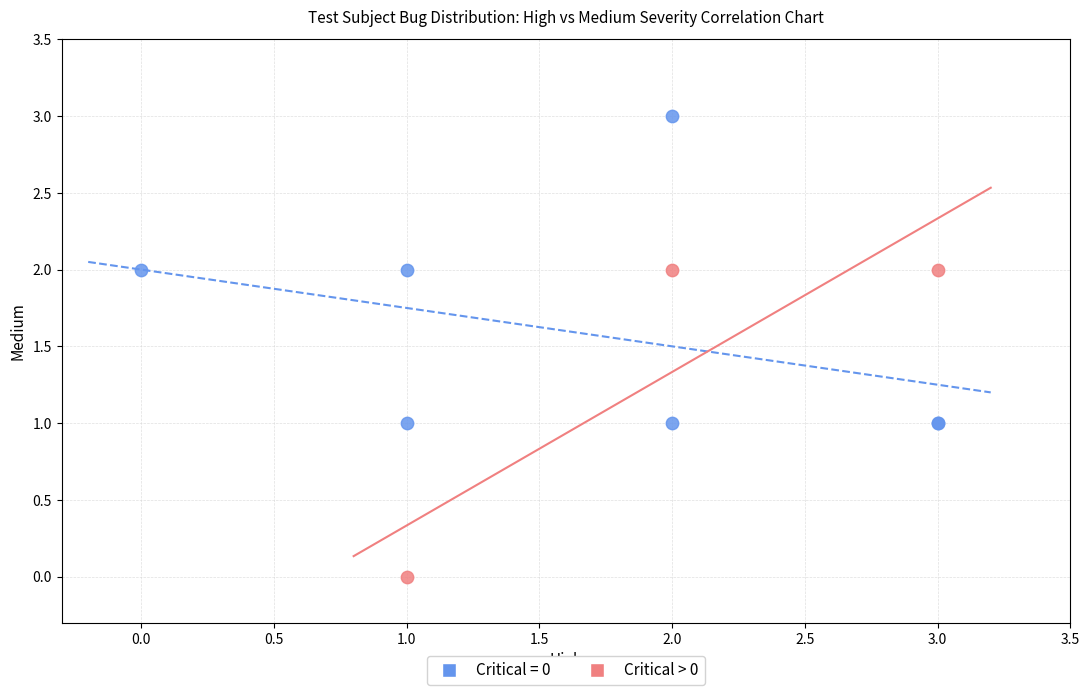

Which series reaches the maximum Y coordinate?

Critical = 0